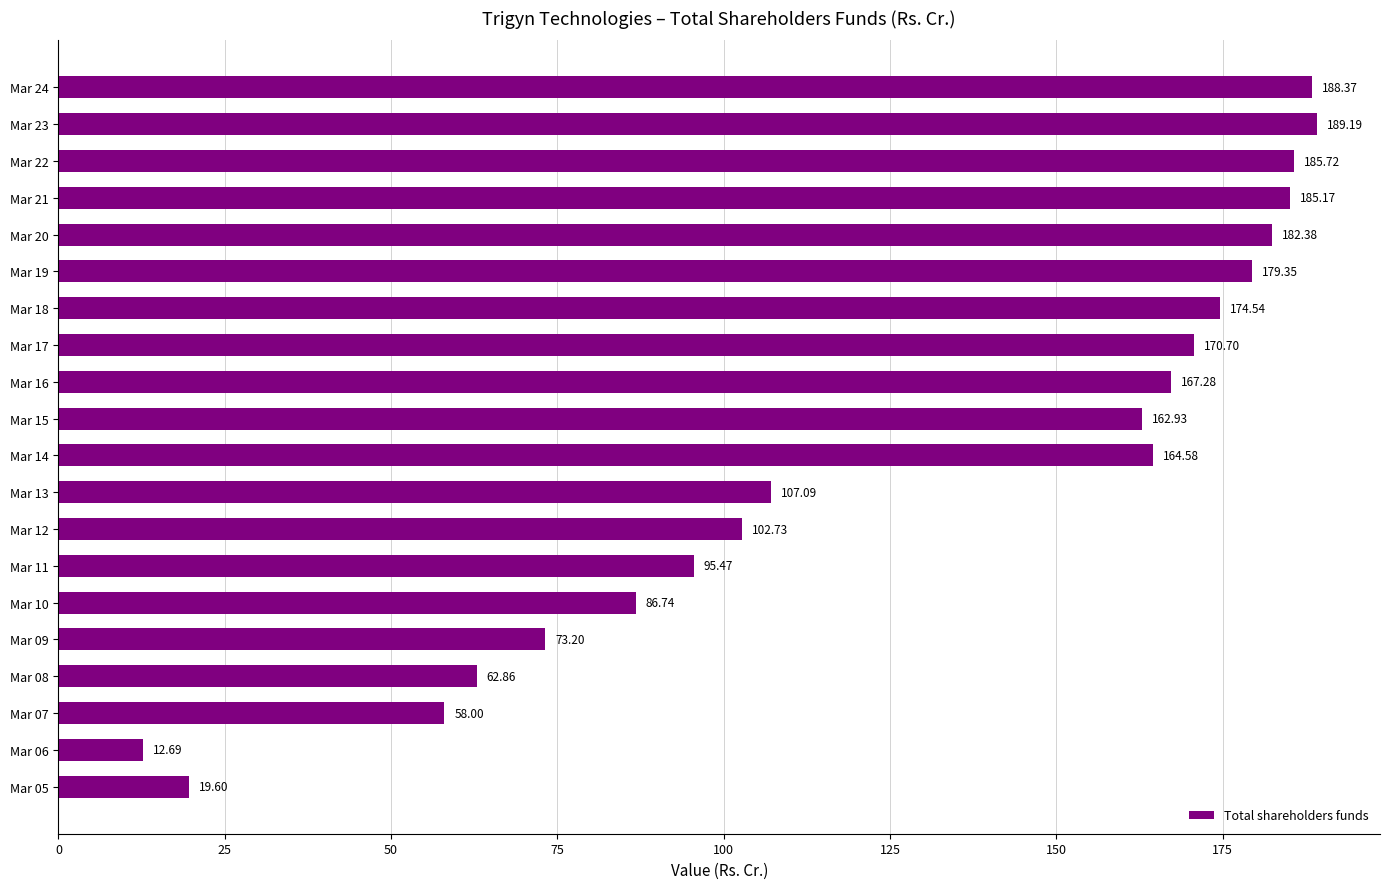

Between Mar 13 and Mar 15, which is larger?

Mar 15